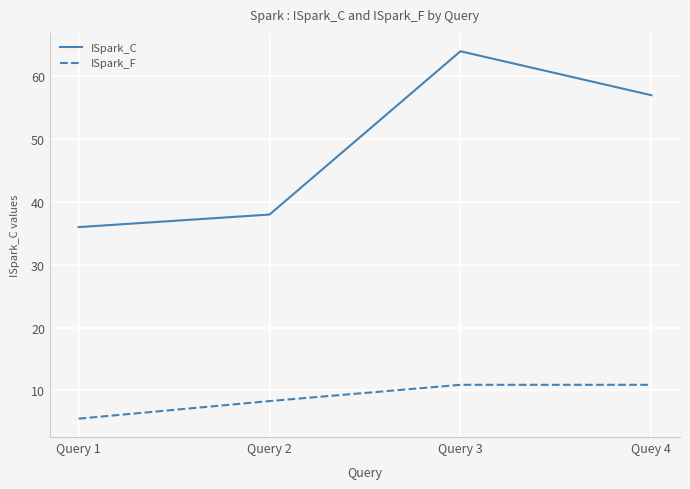

At Query 2, list the series in order from largest to smallest.

ISpark_C, ISpark_F